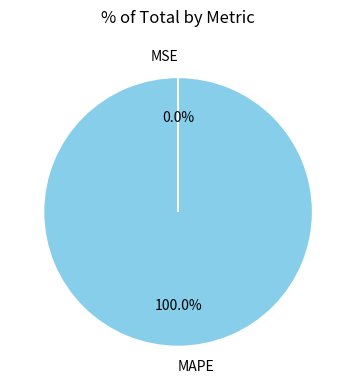

Which slice represents more than half of the pie?

MAPE